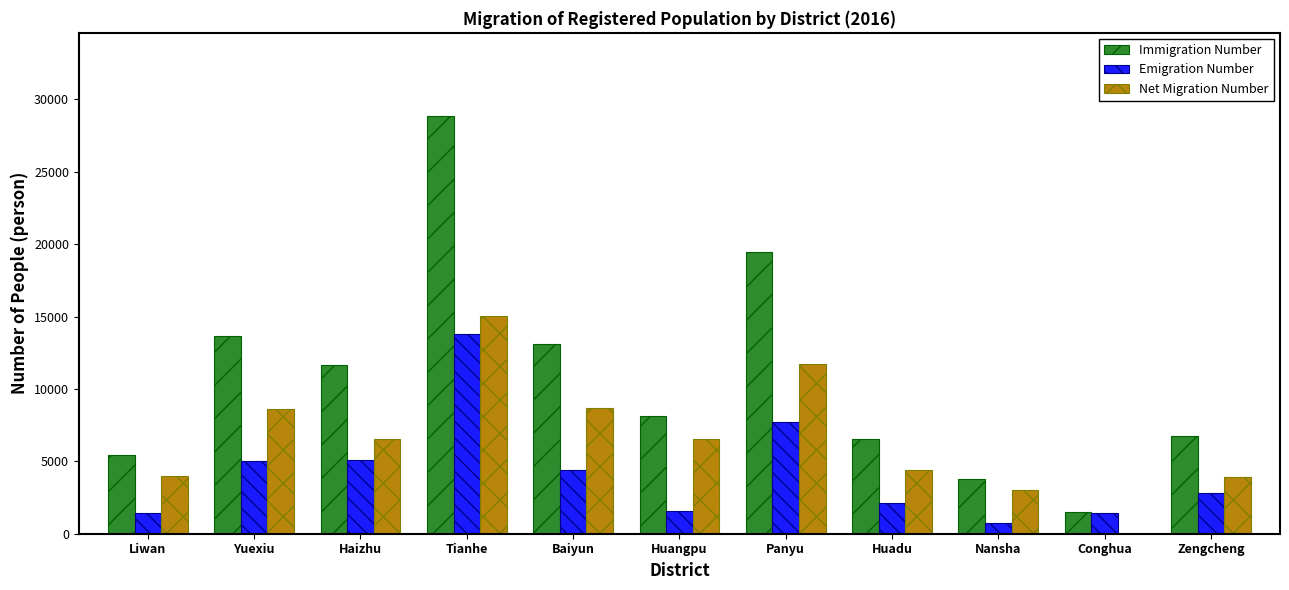

What is the approximate value of Immigration Number at Zengcheng, to the nearest 10?

6740